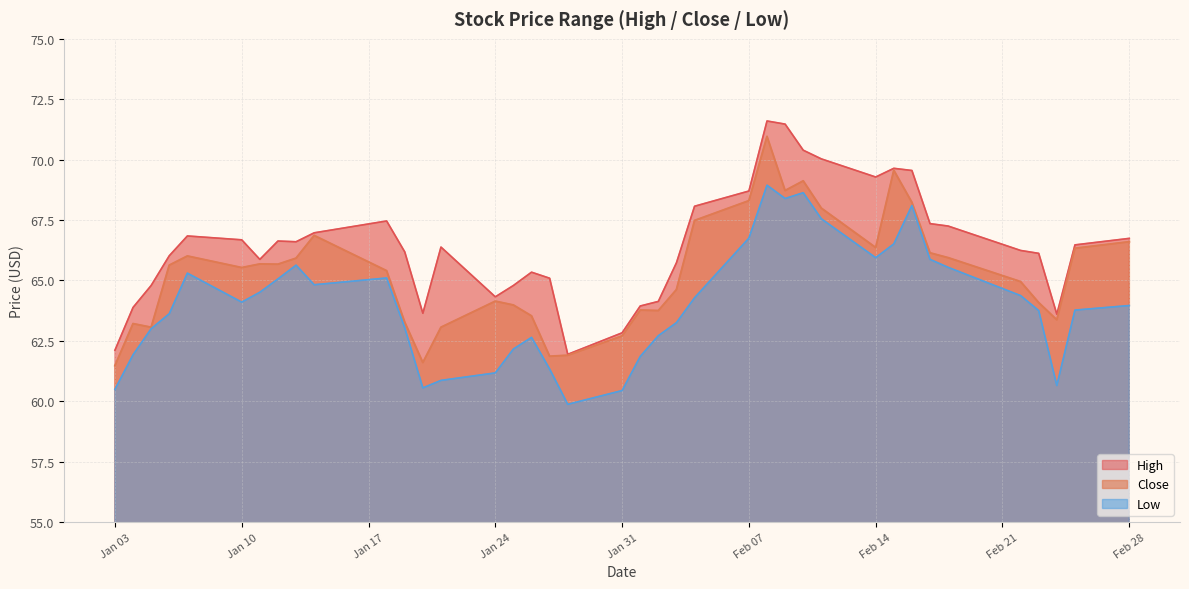

How many lines are shown in the chart?

3